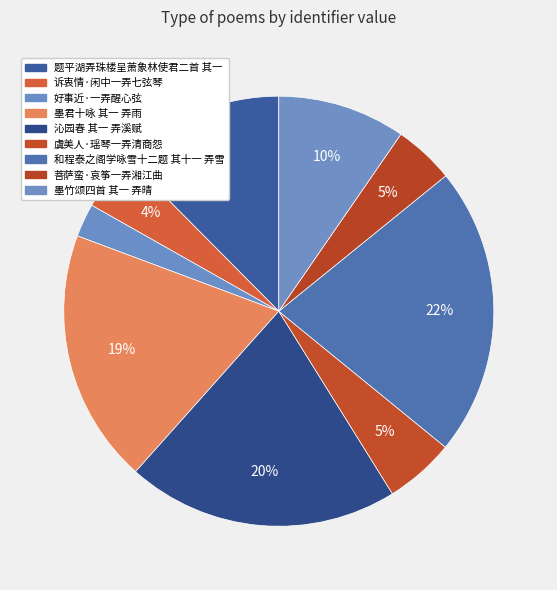

How many segments does this pie chart have?

9